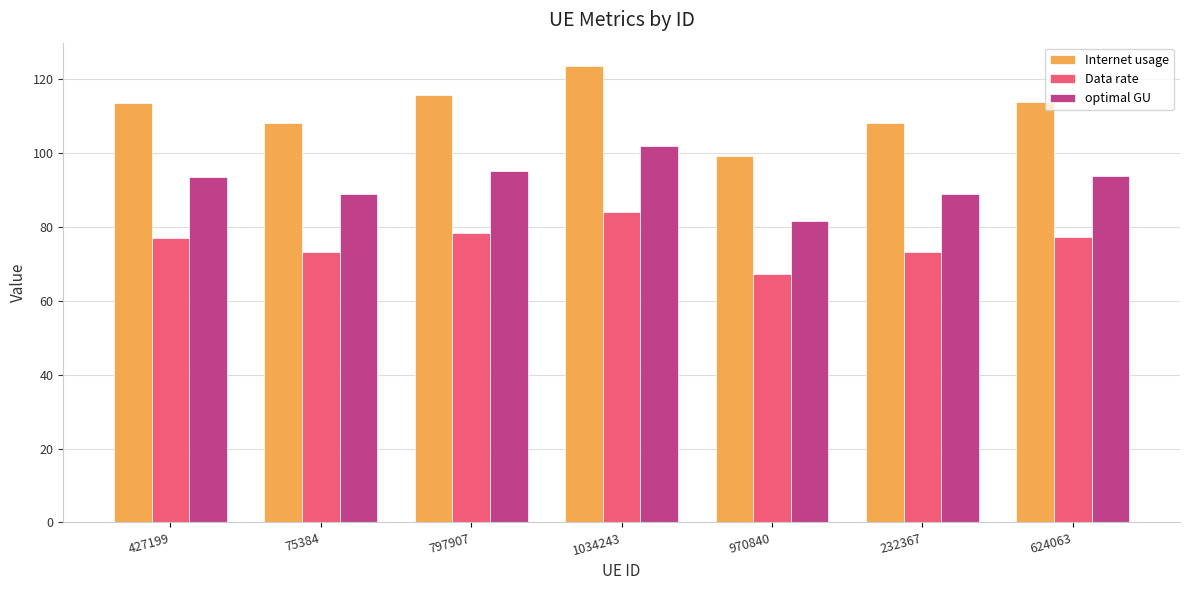

What is the total value across all series at 427199?

284.2